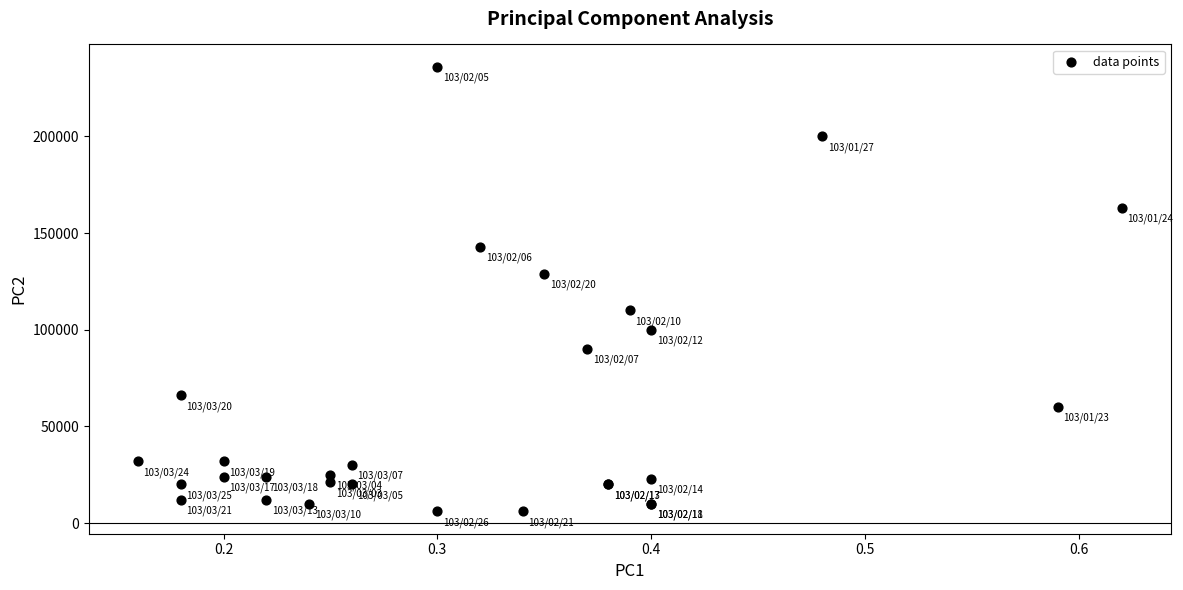

What Y value in the scatter plot is closest to 121000?

129000